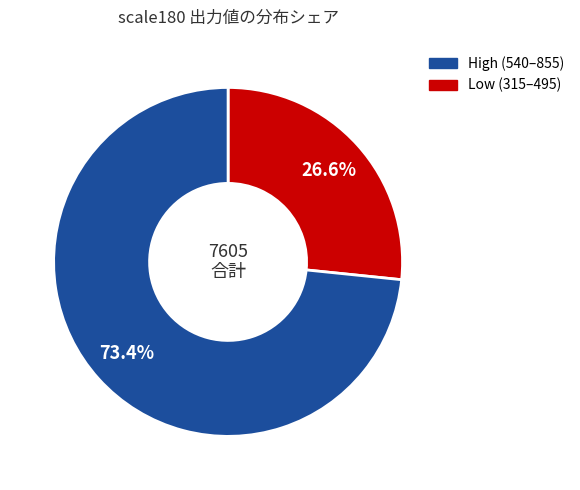

Is there a majority slice in this chart?

Yes